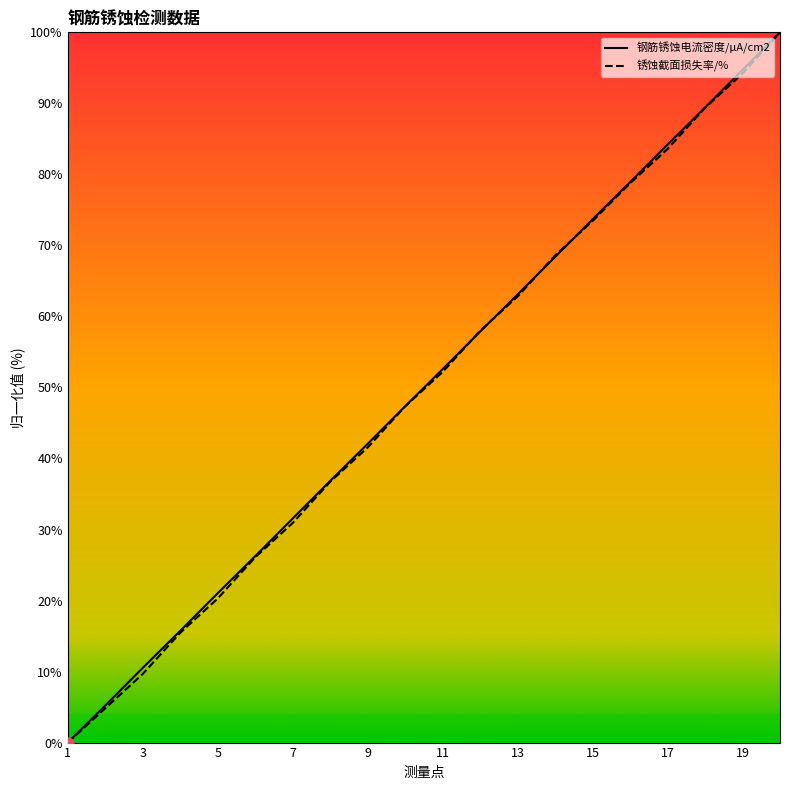

At how many categories does at least one series exceed 84?

4